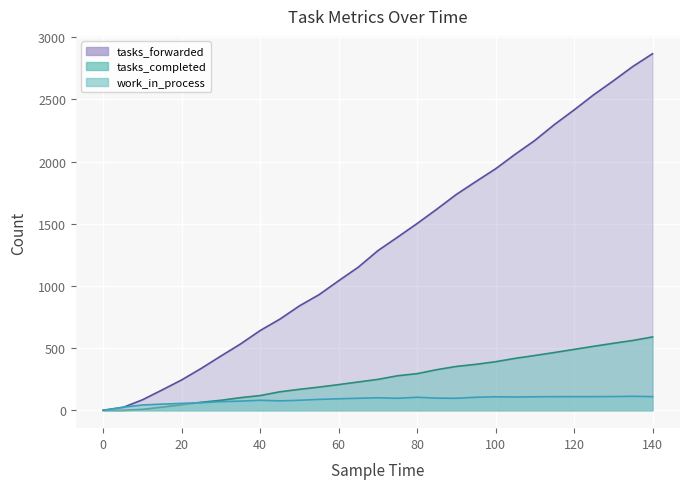

How many data points in tasks_forwarded are above 1284?

14